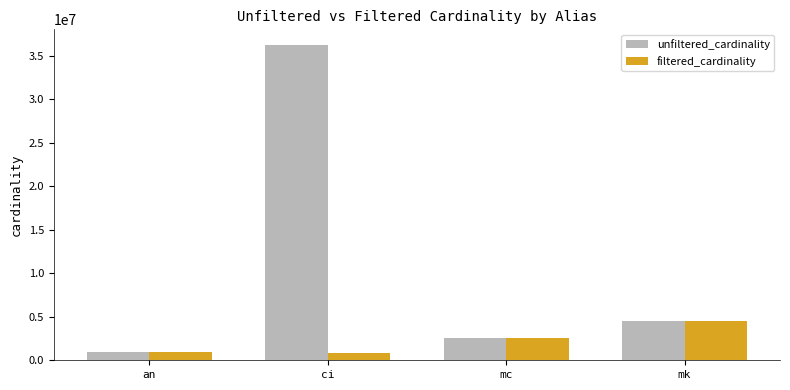

What is the difference between the second highest and second lowest values in the unfiltered_cardinality series?

1914801